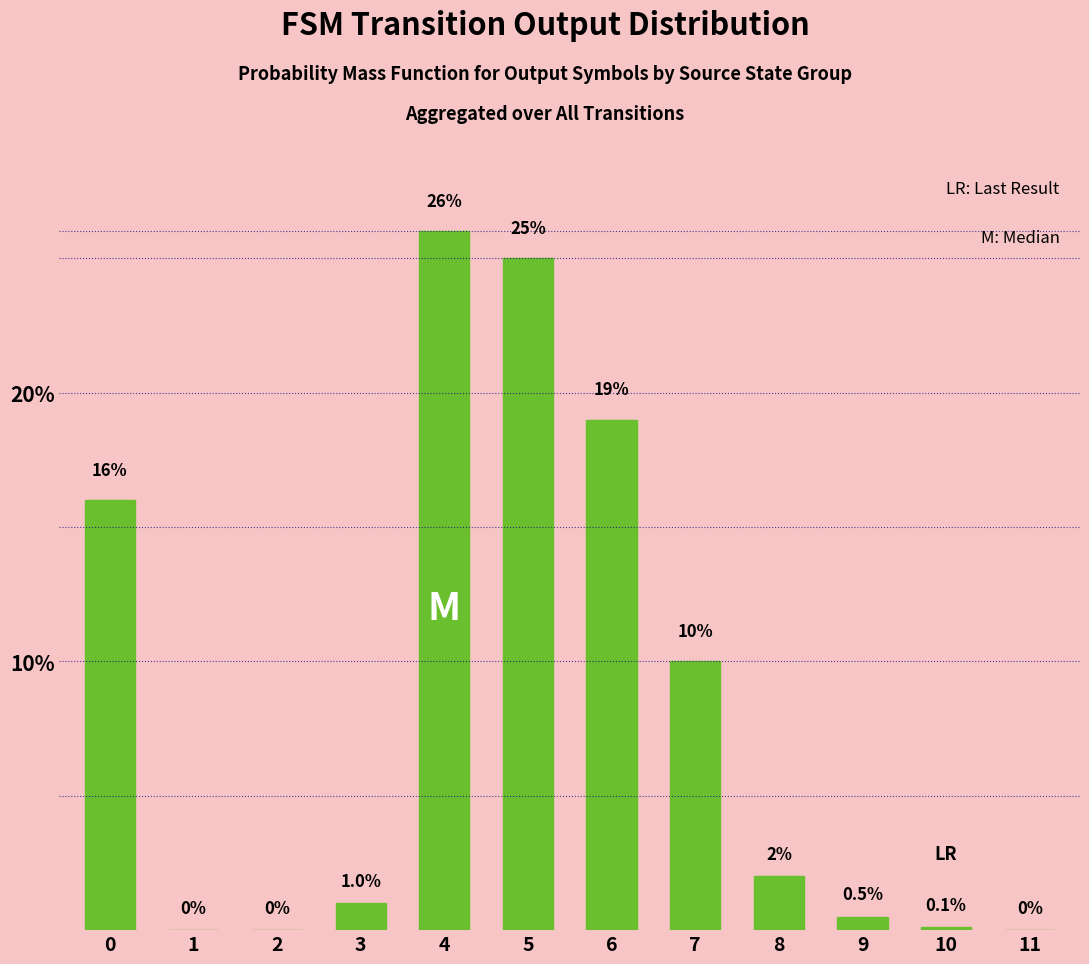

True or false: the data shows 19.0 at 6.

True